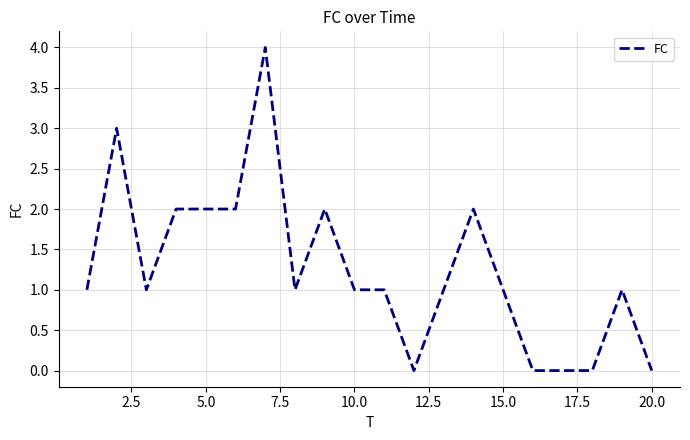

What is the greatest value displayed?

4